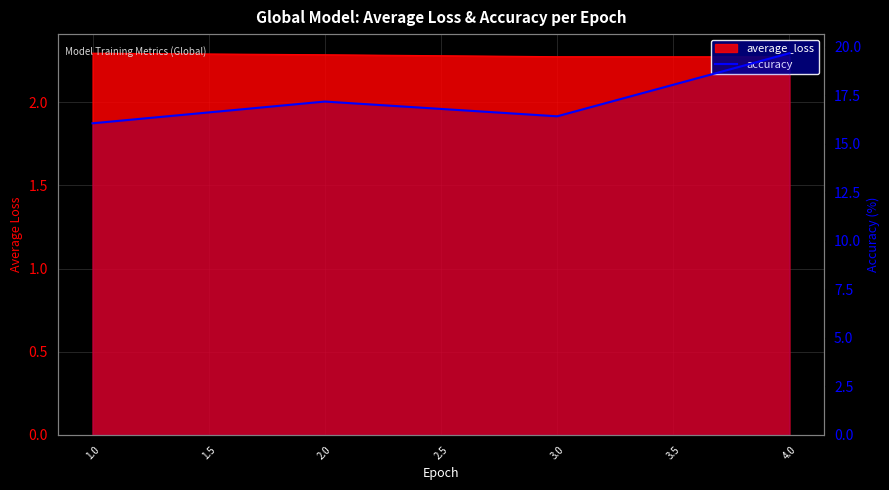

At which category does the data reach its first local peak?

2.0